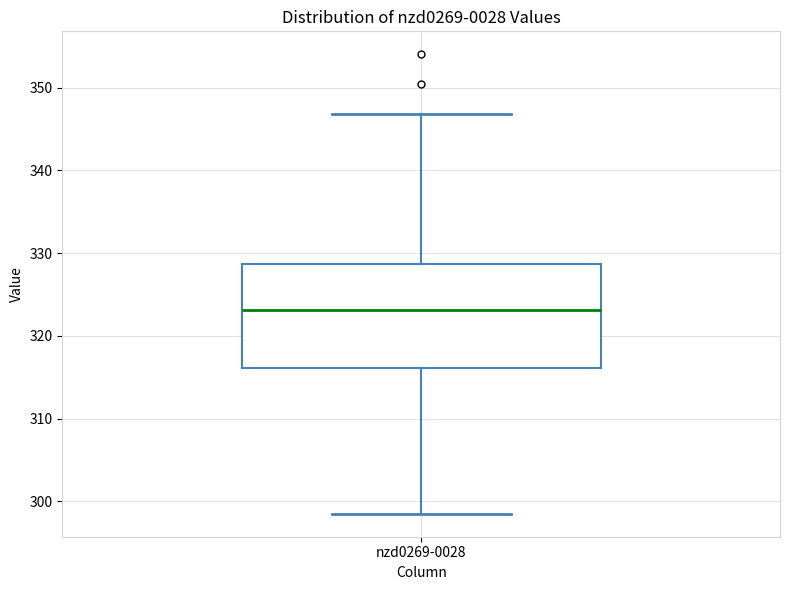

Where is the upper edge of the box for nzd0269-0028 on the y-axis? The values are not printed on the chart, so give them approximately, as read against the axis.

329